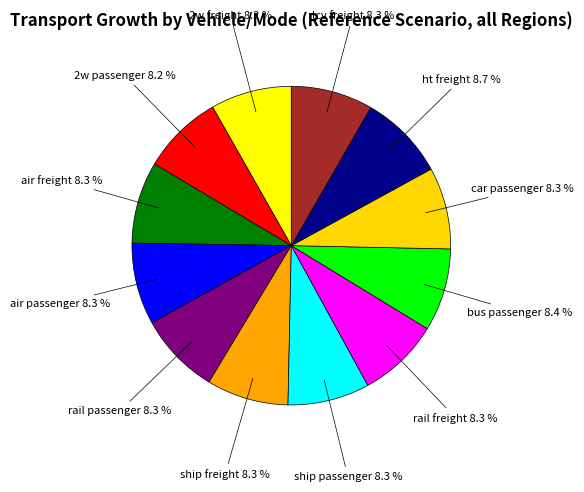

What is the ratio of the value at ship freight to the value at ship passenger?

1.0